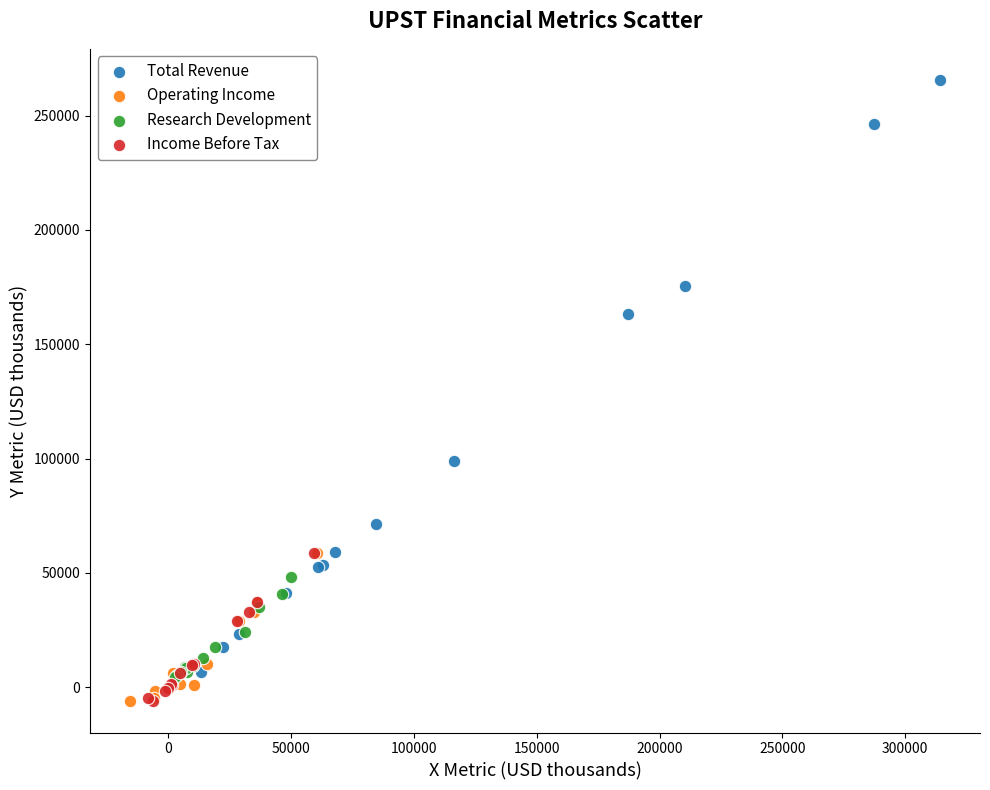

Which series contains the highest Y value?

Total Revenue